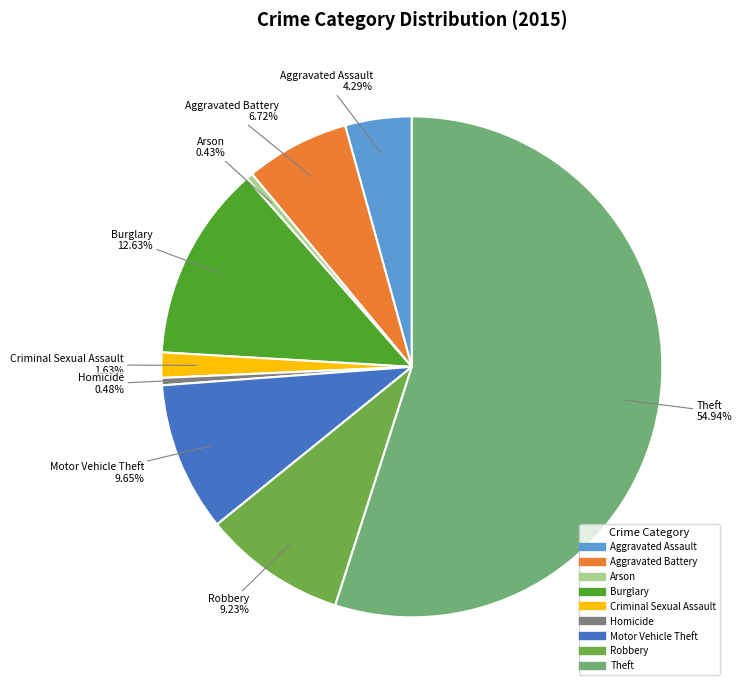

Is there a majority slice in this chart?

Yes